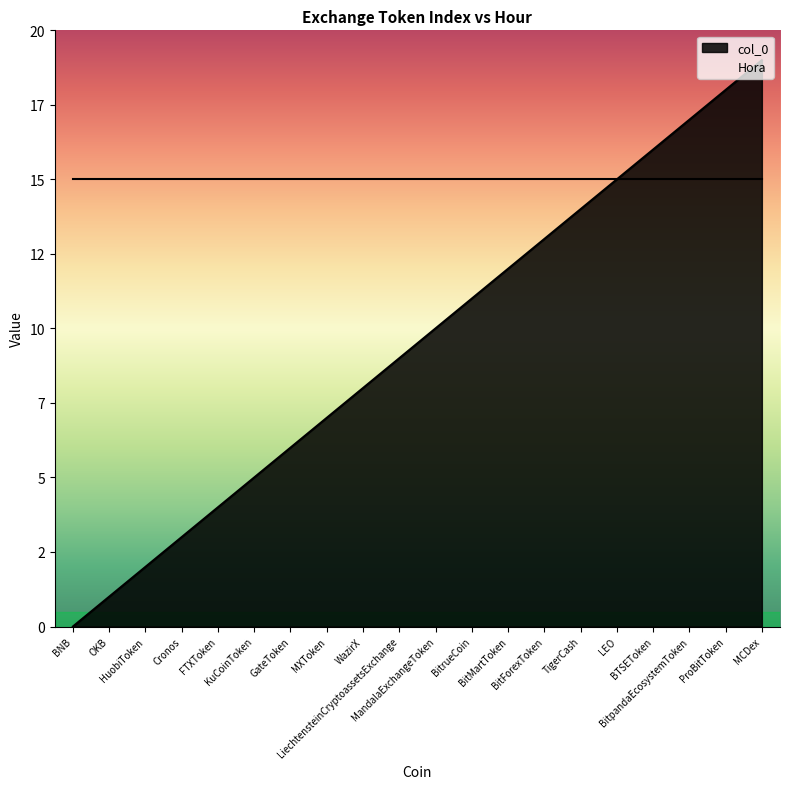

Between GateToken and BNB, which is larger?

GateToken